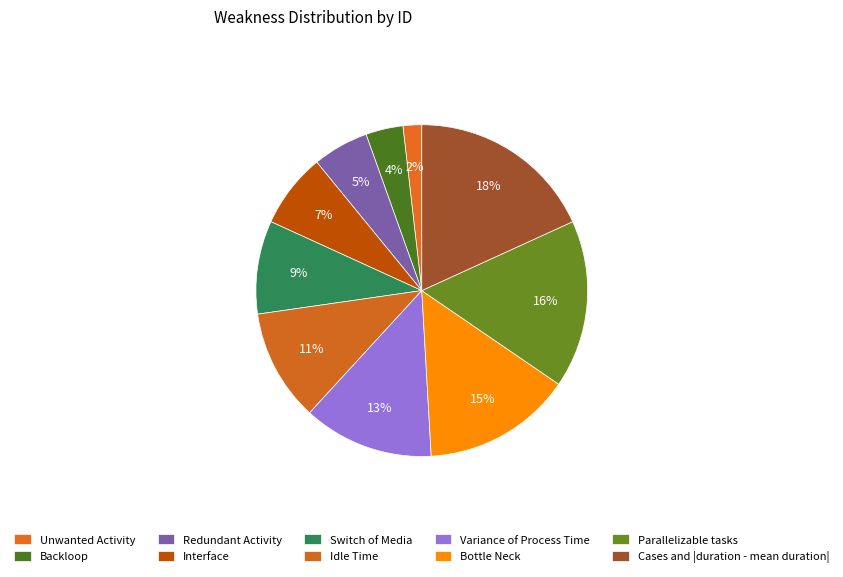

How many slices are in this pie chart?

10